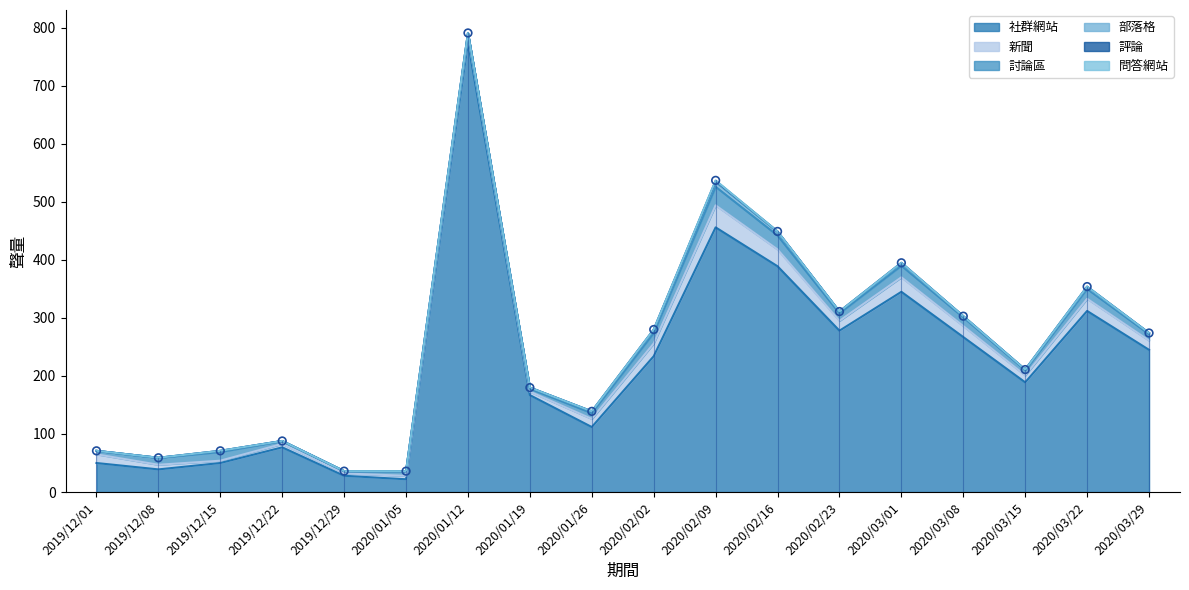

What are all the series names shown in the legend?

社群網站, 新聞, 討論區, 部落格, 評論, 問答網站